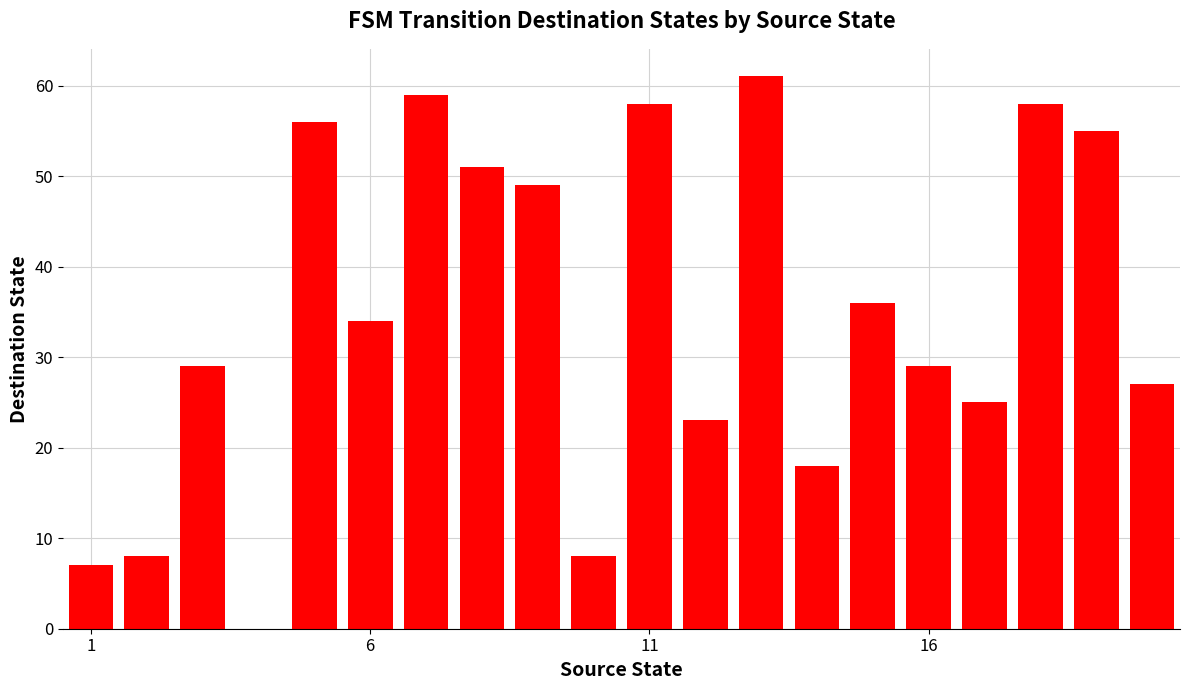

What is the maximum value shown in the chart?

61